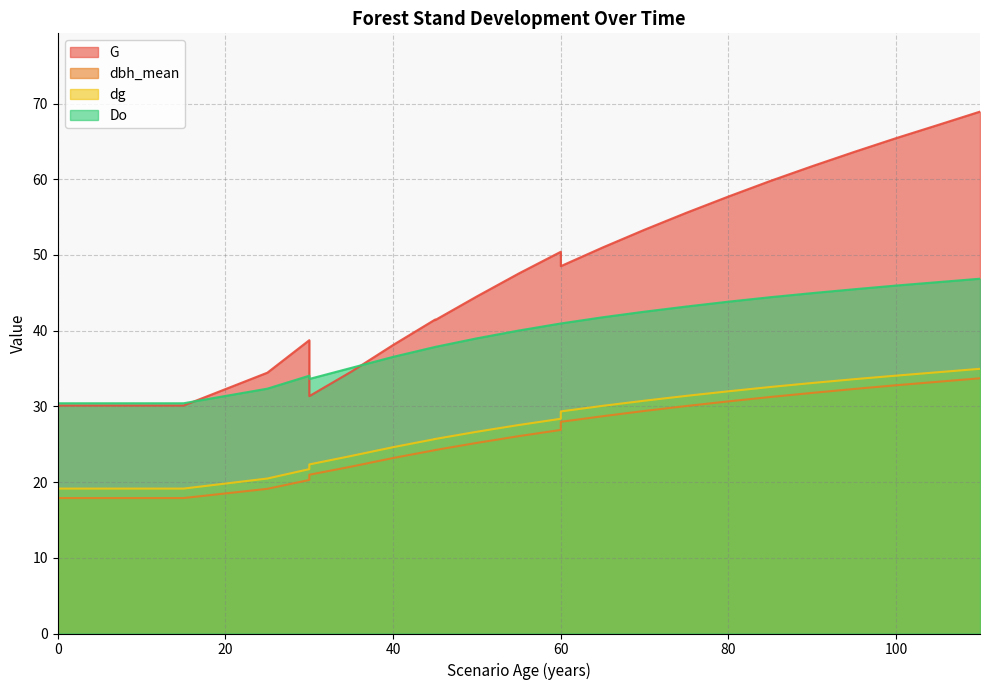

True or false: dbh_mean and dg intersect in this chart.

False